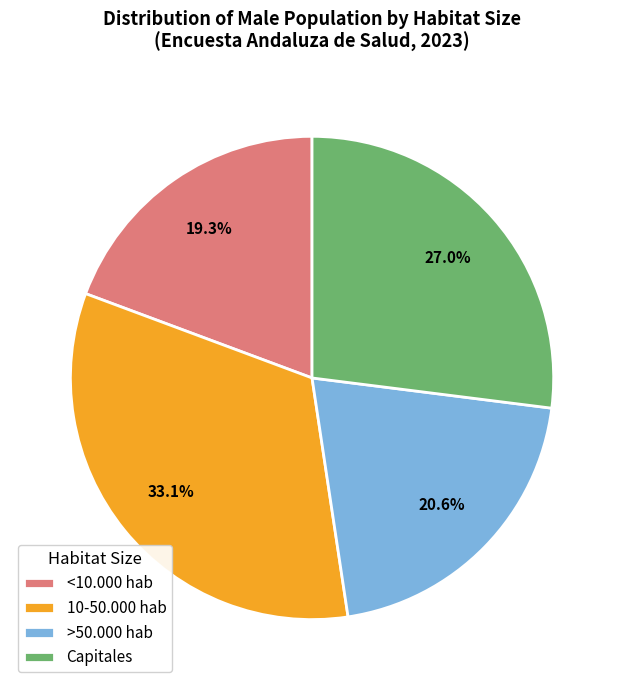

To the nearest percent, what is the combined percentage of >50.000 hab and <10.000 hab?

40%